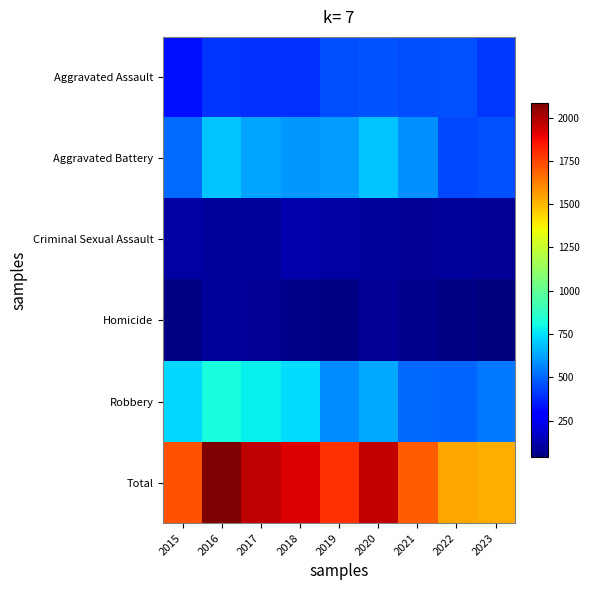

What is the difference between the highest and lowest values at 2022?

1492